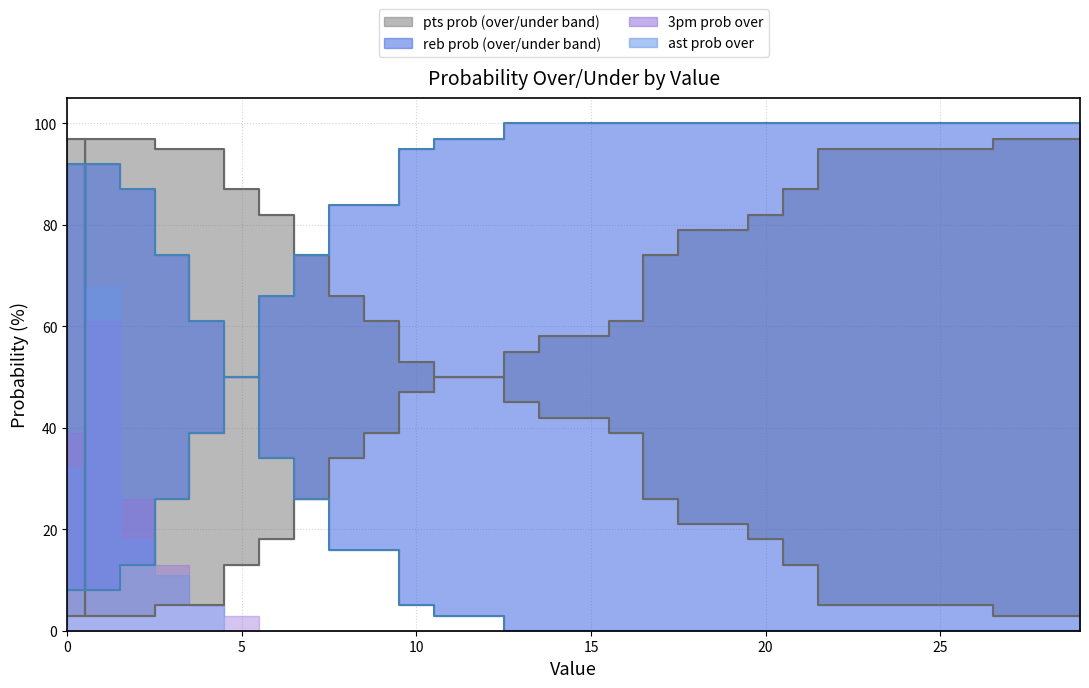

At 12, list the series in order from smallest to largest.

reb prob over line, pts prob over line, pts prob under line, reb prob under line